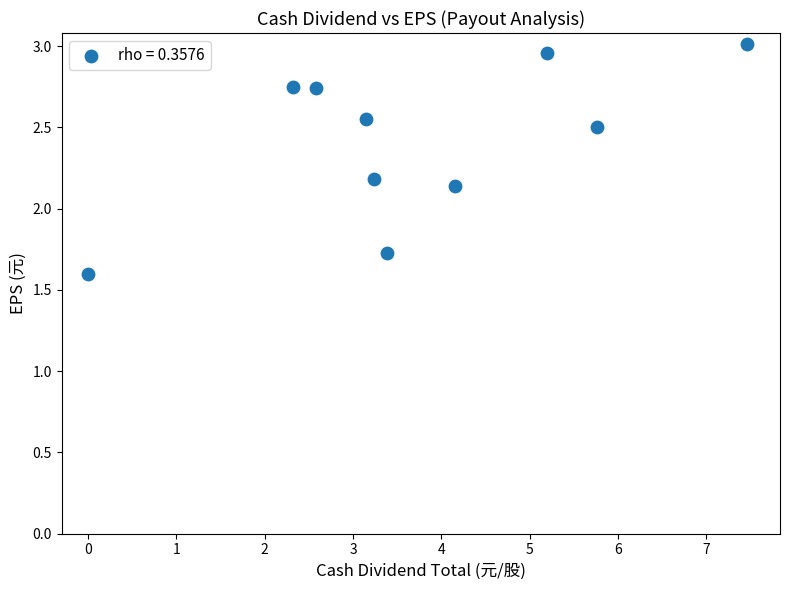

What is the range of X values (max minus min)?

7.5